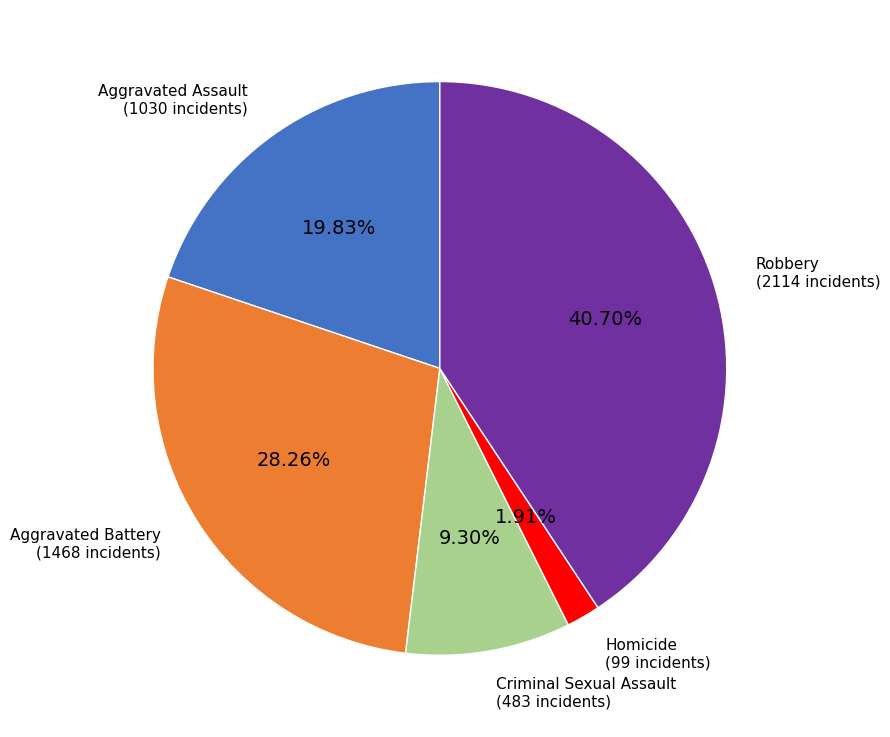

Does any single category account for the majority?

No